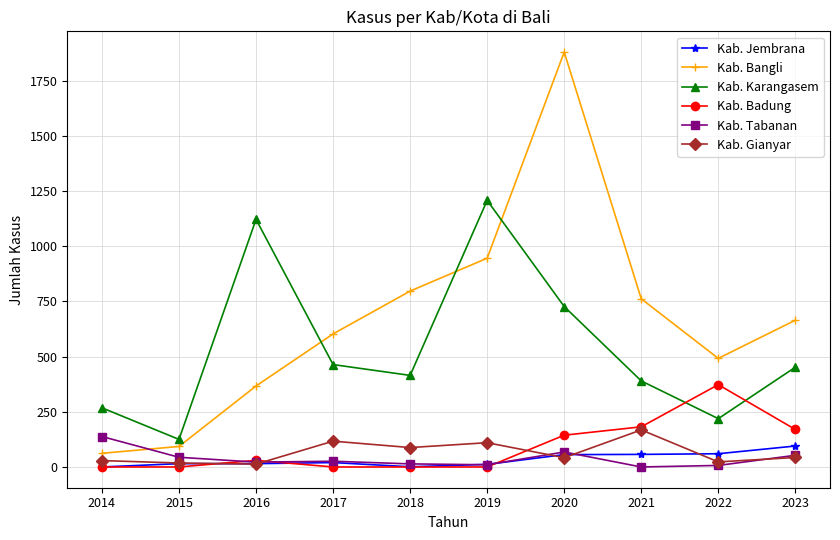

True or false: Kab. Bangli has a value of 492 at 2022.

True